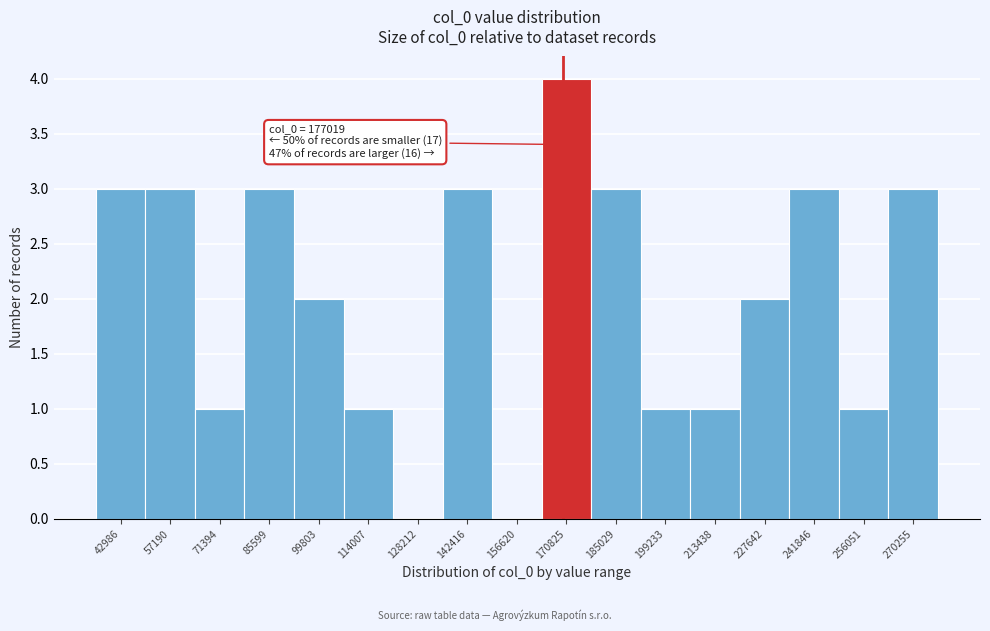

Reading right to left, list all the values displayed in this chart.

270255=3	256051=1	241846=3	227642=2	213438=1	199233=1	185029=3	170825=4	156620=0	142416=3	128212=0	114007=1	99803=2	85599=3	71394=1	57190=3	42986=3